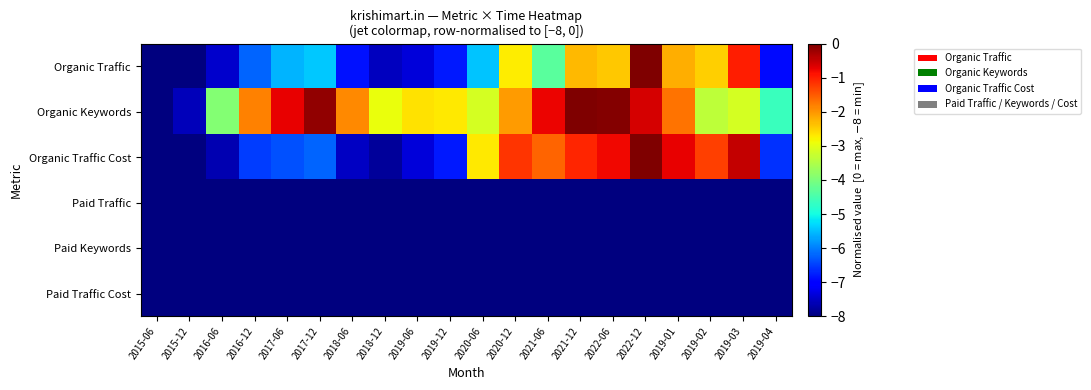

Between 2015-06 and 2022-12, which series saw the biggest shift?

Organic Traffic